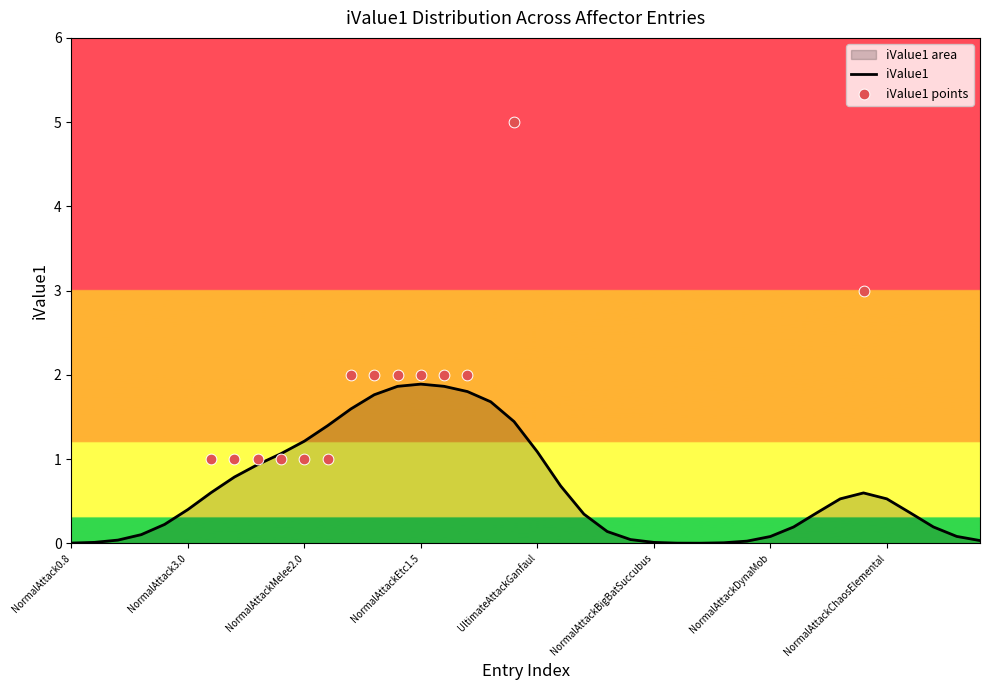

True or false: iValue1 has a value of 0.5 at NormalAttackChaosElemental.

True